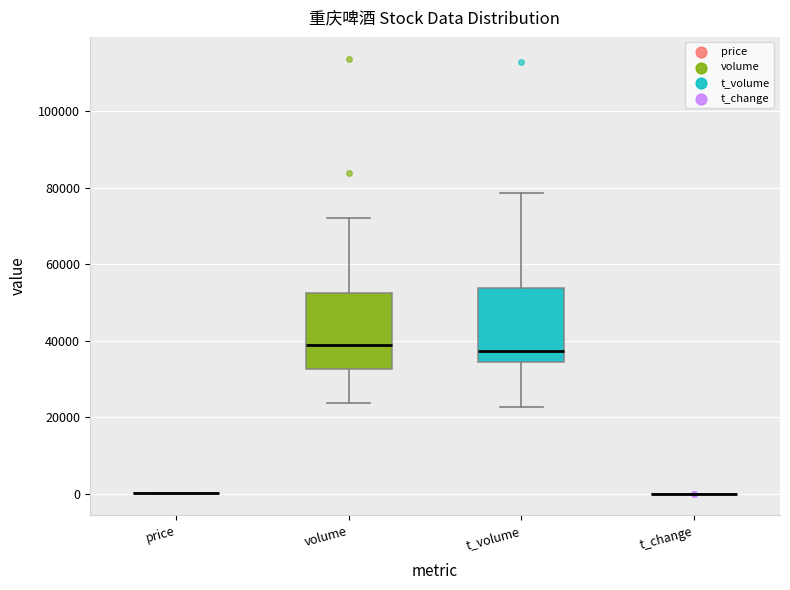

Reading left to right, transcribe this box plot: for each box, give where its median line is, the range the box spans, and where its two whiskers end, as read against the y-axis. The values are not printed on the chart, so give them approximately, as read against the axis.

price: box collapsed to a line at 0, whiskers 0 to 0
volume: median 38000, box 32000 to 52000, whiskers 24000 to 72000
t_volume: median 38000, box 34000 to 54000, whiskers 22000 to 78000
t_change: box collapsed to a line at 0, whiskers 0 to 0